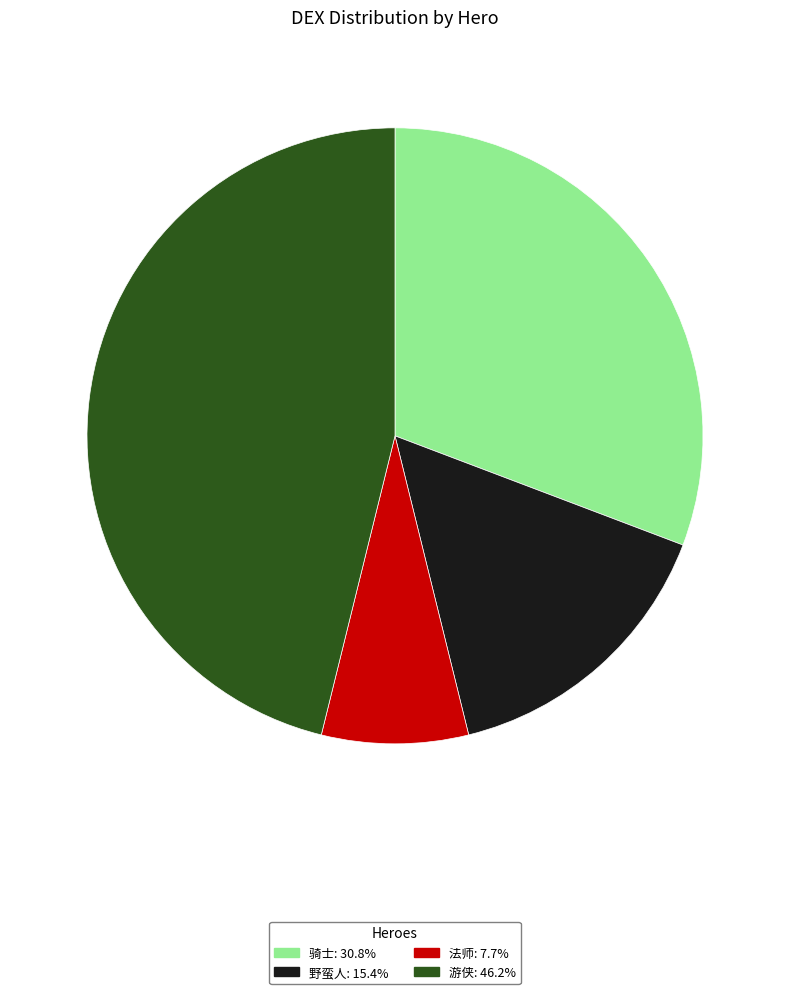

Does 骑士 represent more than half of the total?

No